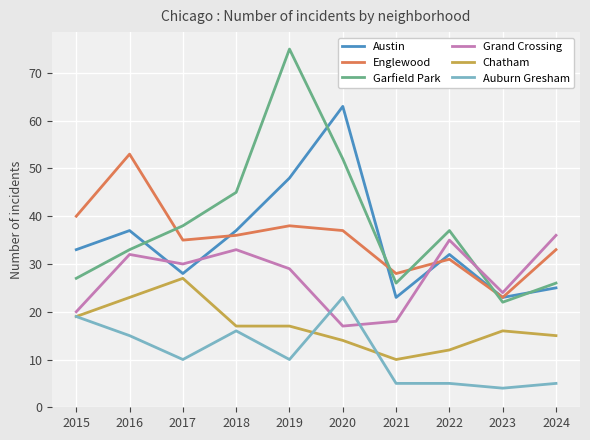

Count the number of categories in the chart.

10